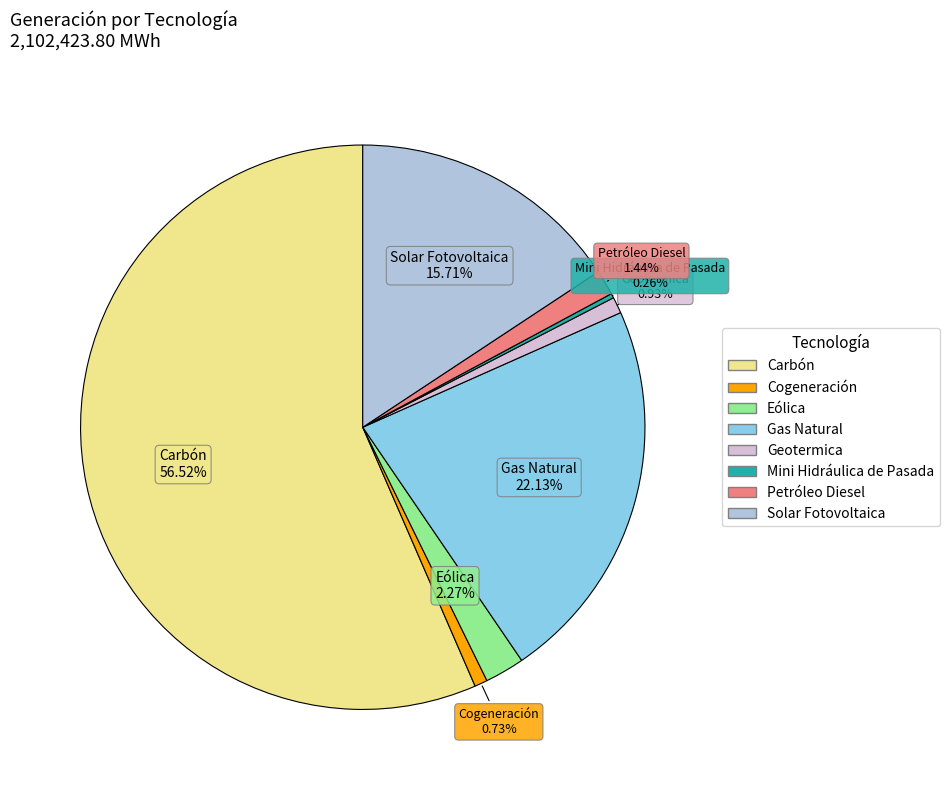

Which category has the biggest portion of the pie?

Carbón